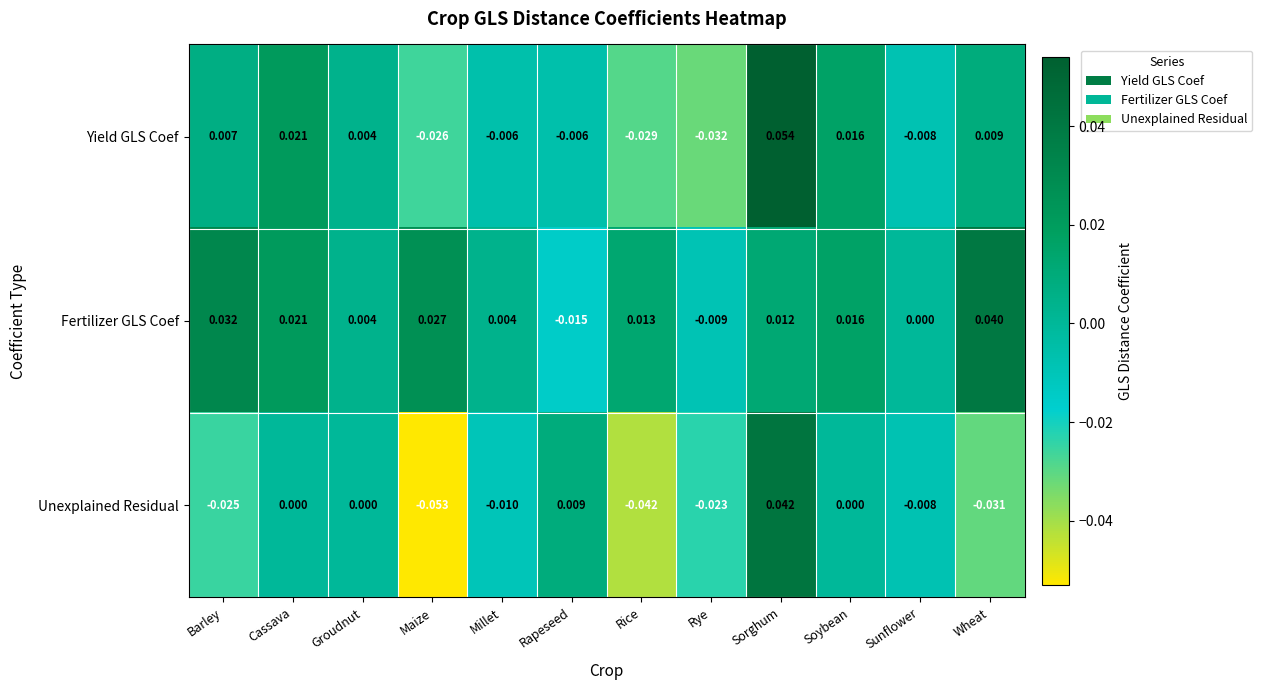

Between Millet and Wheat, which series saw the biggest shift?

Fertilizer GLS Coef